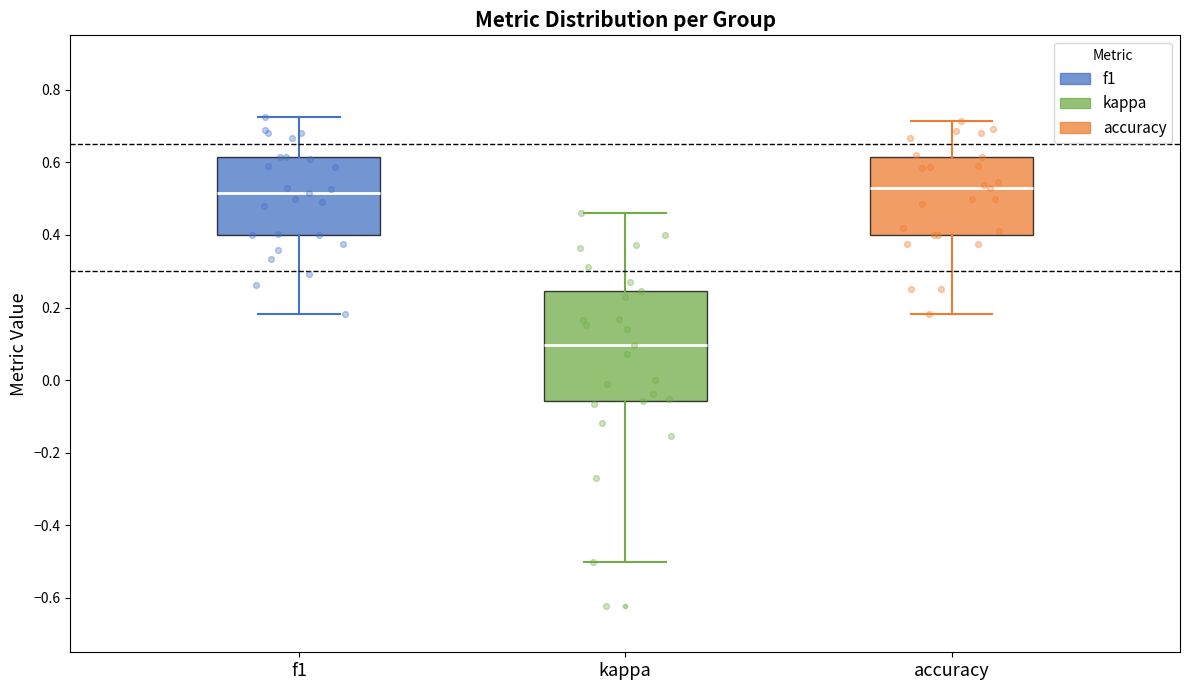

Where is the lower edge of the box for accuracy on the y-axis? The values are not printed on the chart, so give them approximately, as read against the axis.

0.40